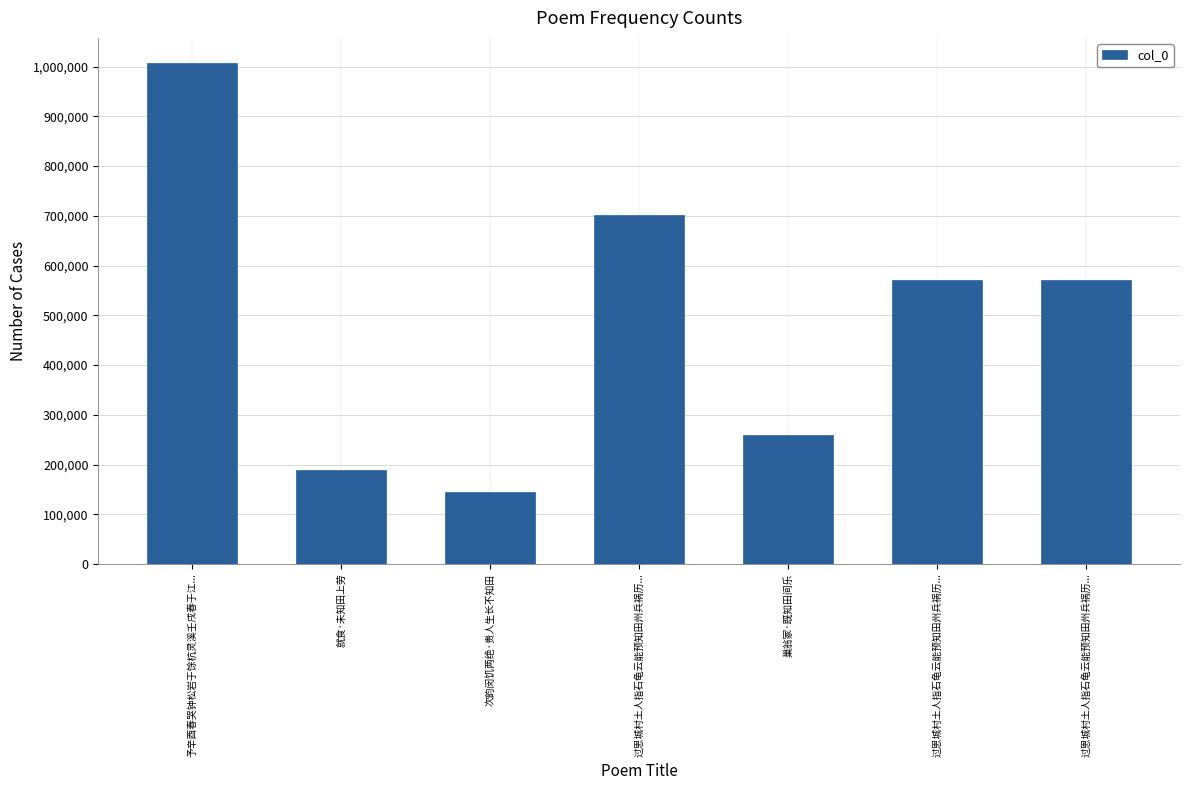

Are the bars grouped side by side (vs. stacked)?

No